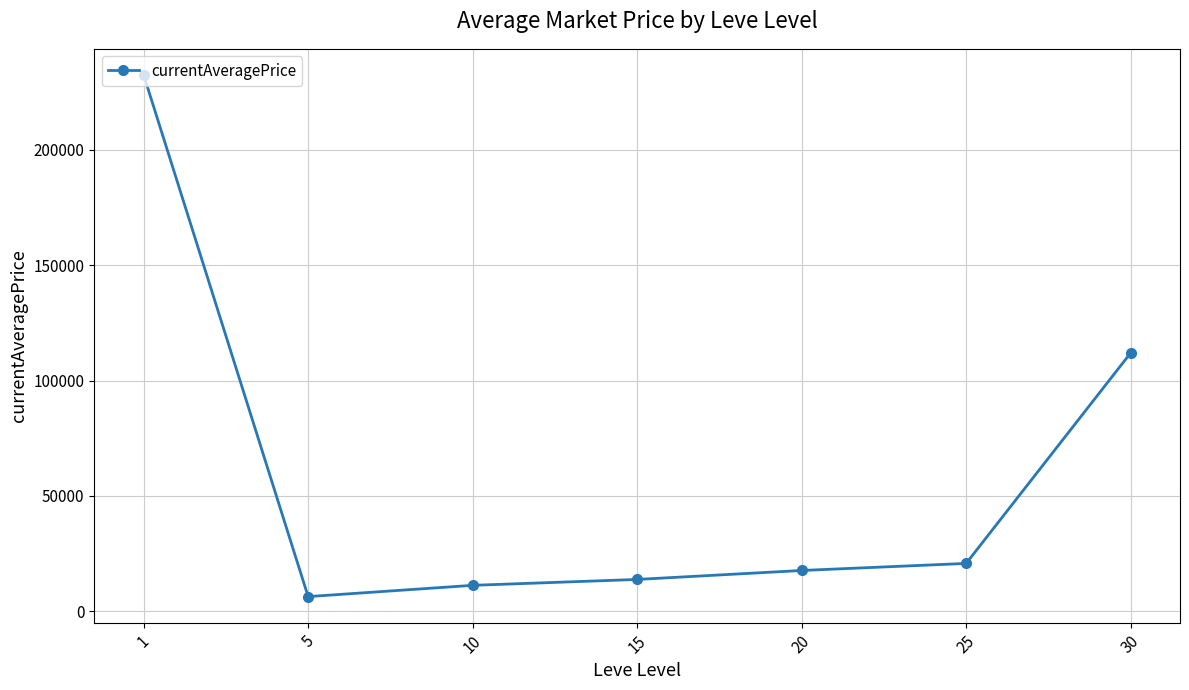

Which category has the highest value across all series?

1